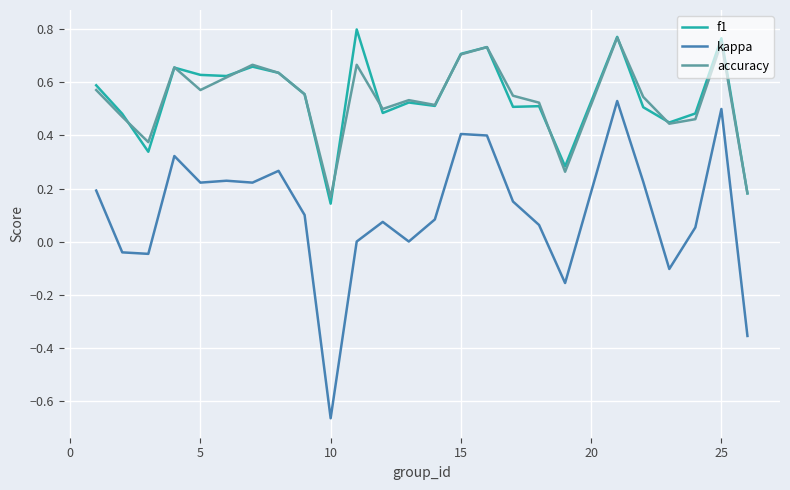

Which series has the largest range (max minus min)?

kappa